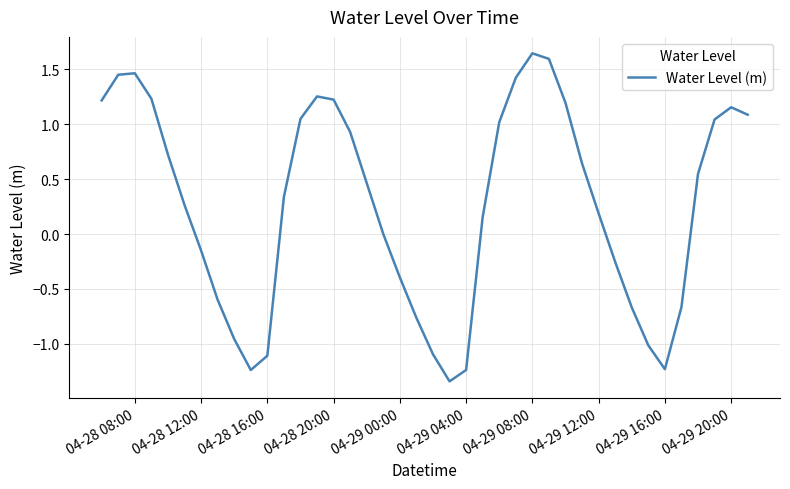

True or false: there are more than 0 points higher than both neighbors.

True